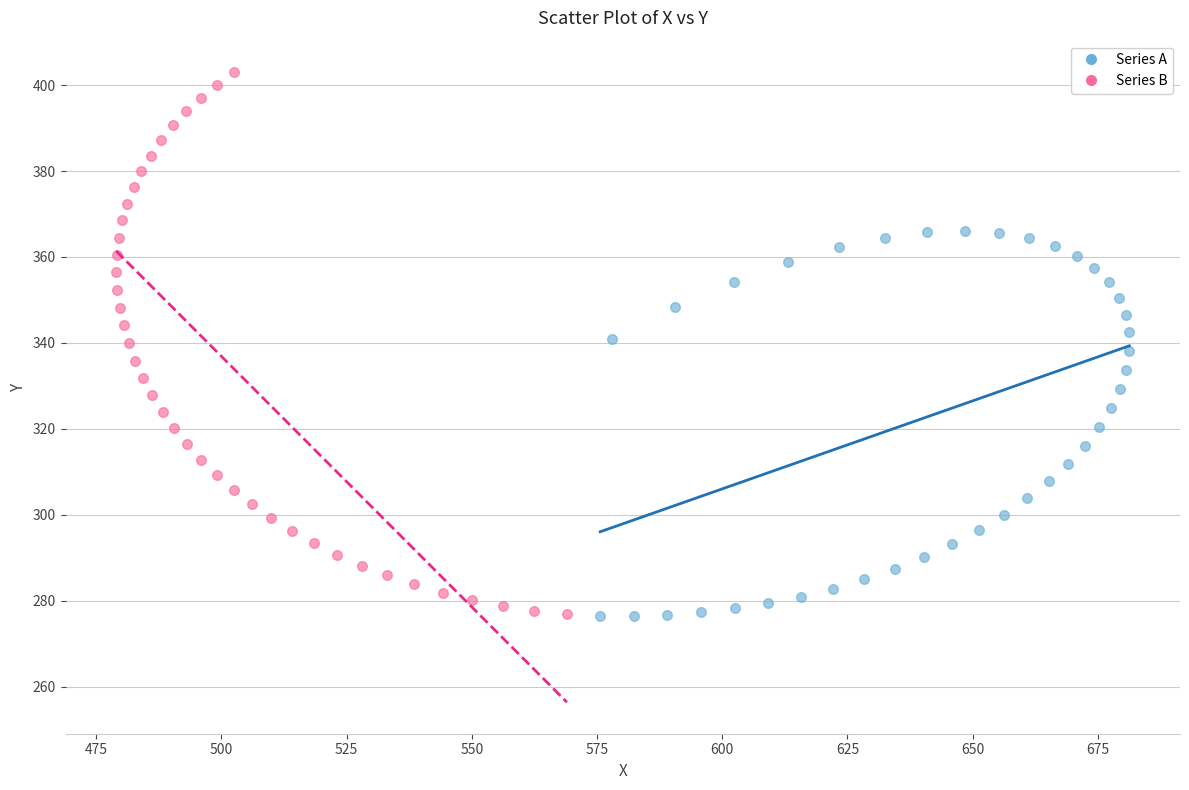

What are all the series names shown in the legend?

Series A, Series B